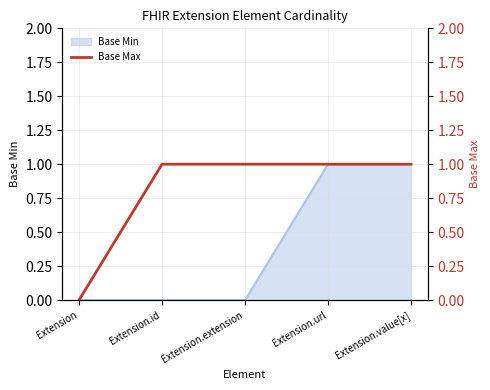

Which label corresponds to the smallest value in the chart?

Extension